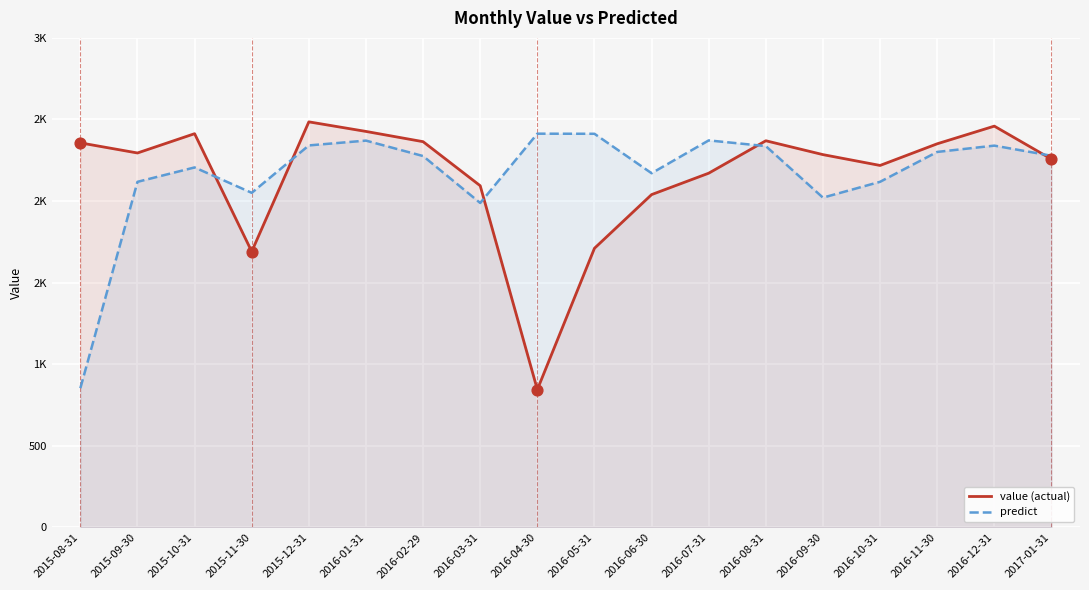

Which series has the largest total across all categories?

predict